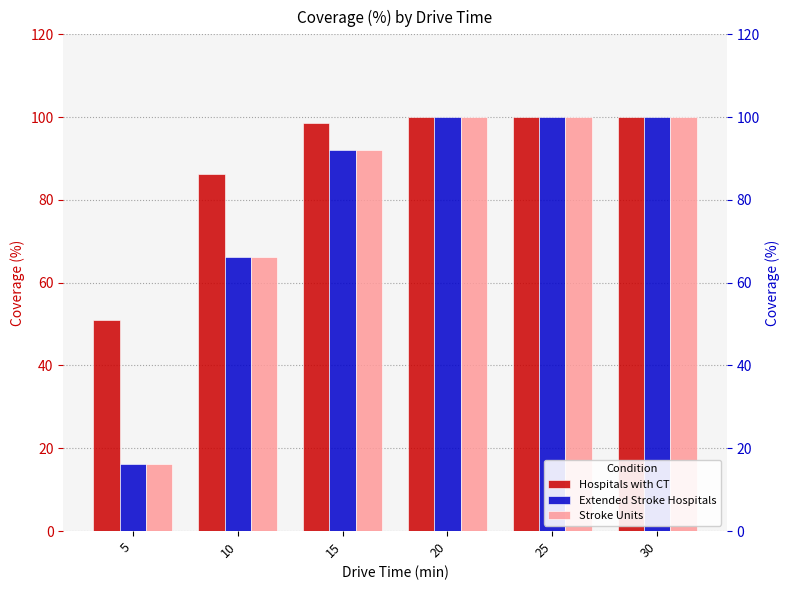

Which series has the largest total across all categories?

Hospitals with CT